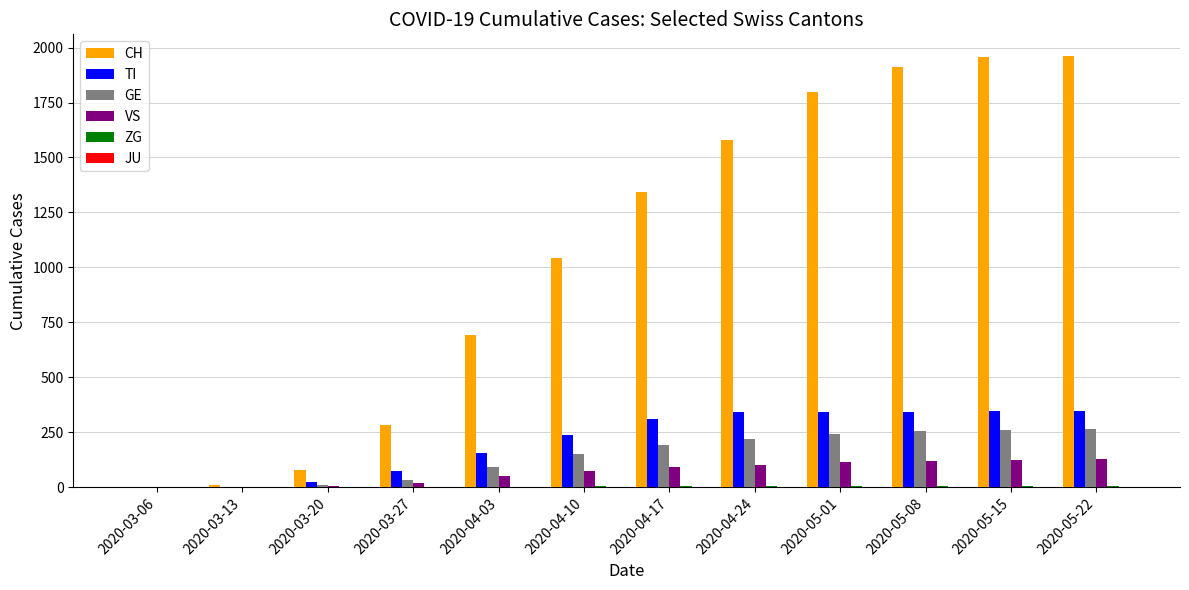

How many groups of bars are there?

12